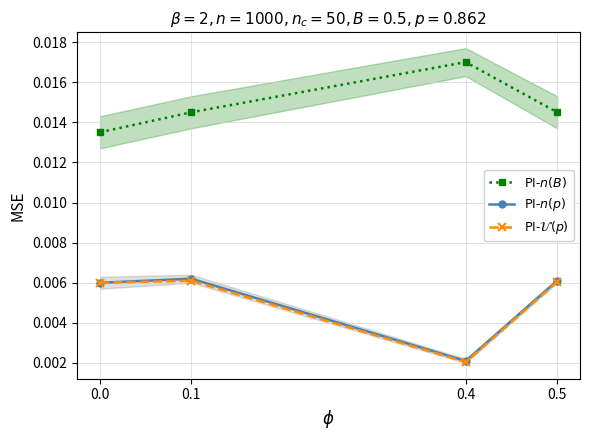

Is this an area chart (filled region under the line)?

No